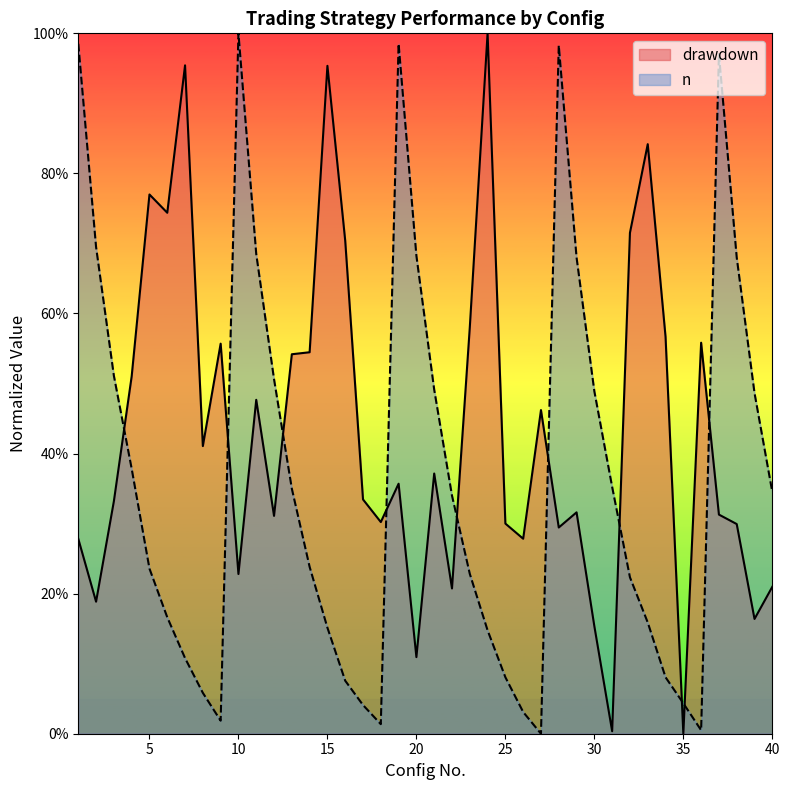

At how many categories does at least one series exceed 0?

40